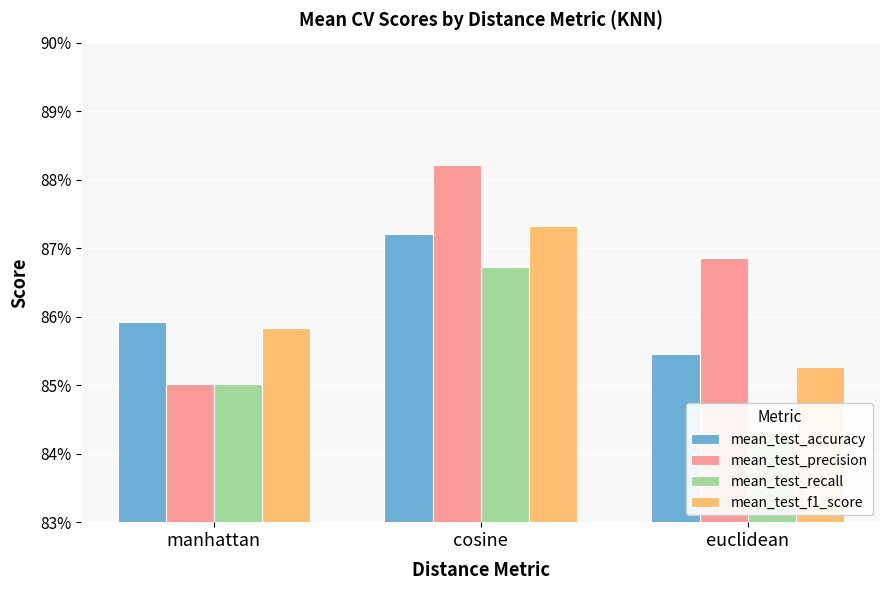

Reading left to right, transcribe all the data shown in this chart.

mean_test_accuracy: manhattan=0.9	cosine=0.9	euclidean=0.9
mean_test_precision: manhattan=0.9	cosine=0.9	euclidean=0.9
mean_test_recall: manhattan=0.9	cosine=0.9	euclidean=0.8
mean_test_f1_score: manhattan=0.9	cosine=0.9	euclidean=0.9